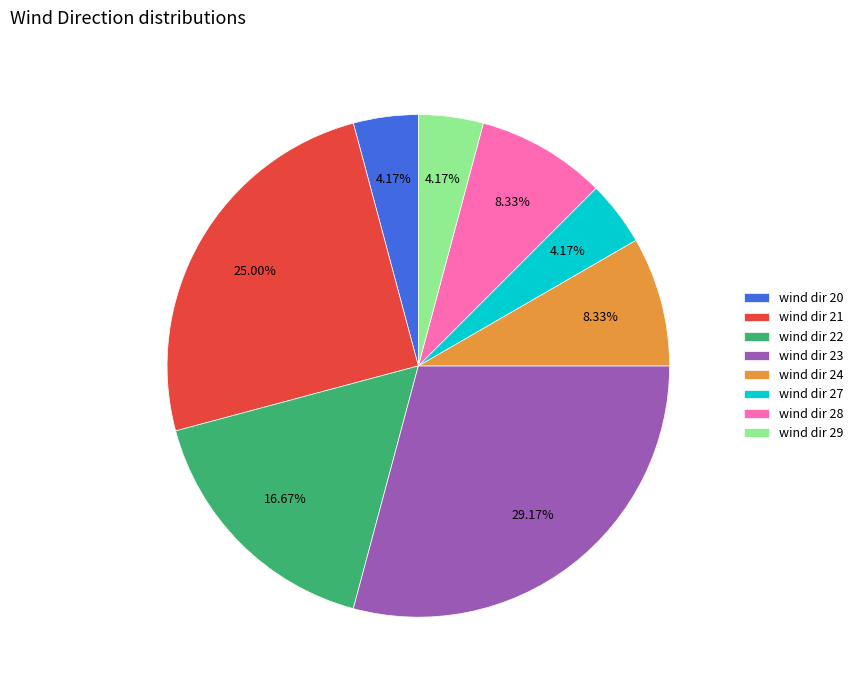

What is the largest slice in the pie chart?

wind dir 23